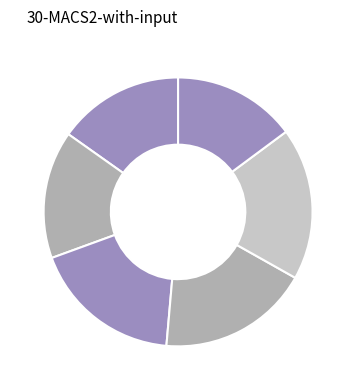

How many slices are in this pie chart?

6